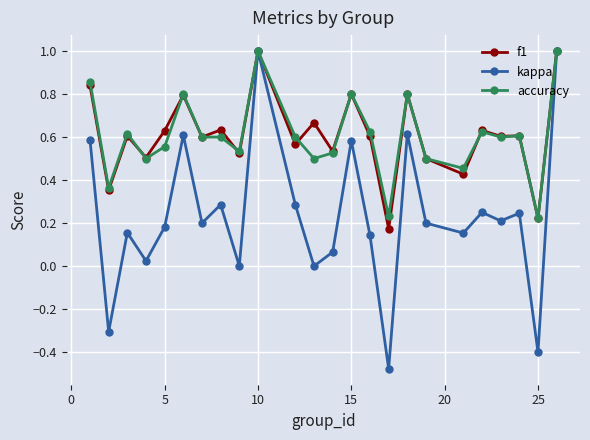

What is the maximum value shown in the chart?

1.0